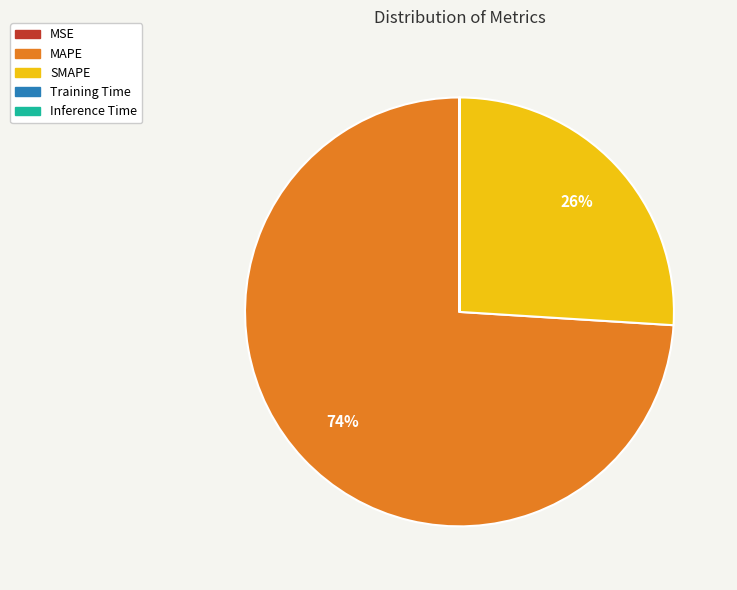

Is there a majority slice in this chart?

Yes